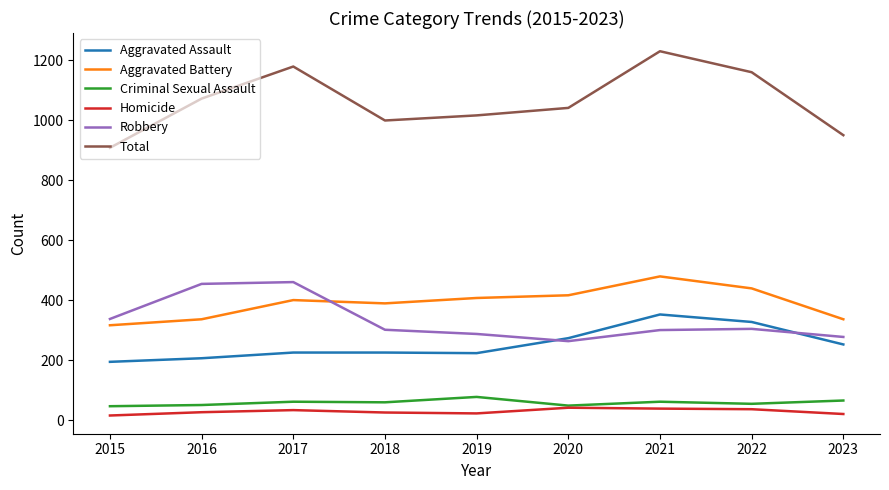

Is it true that Aggravated Assault equals 194 at 2015?

True